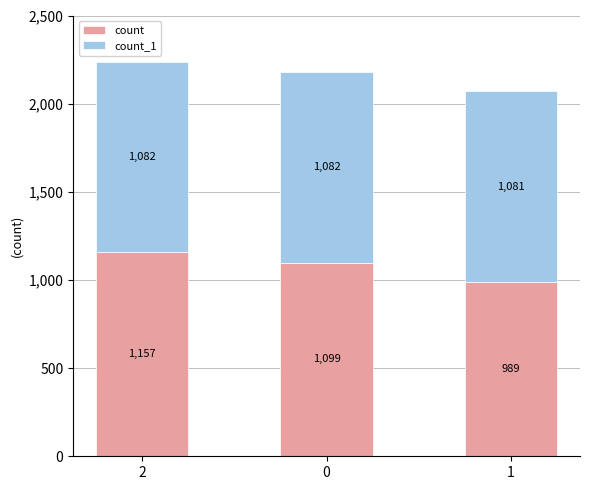

What is the difference between the maximum and minimum values in the count series?

168